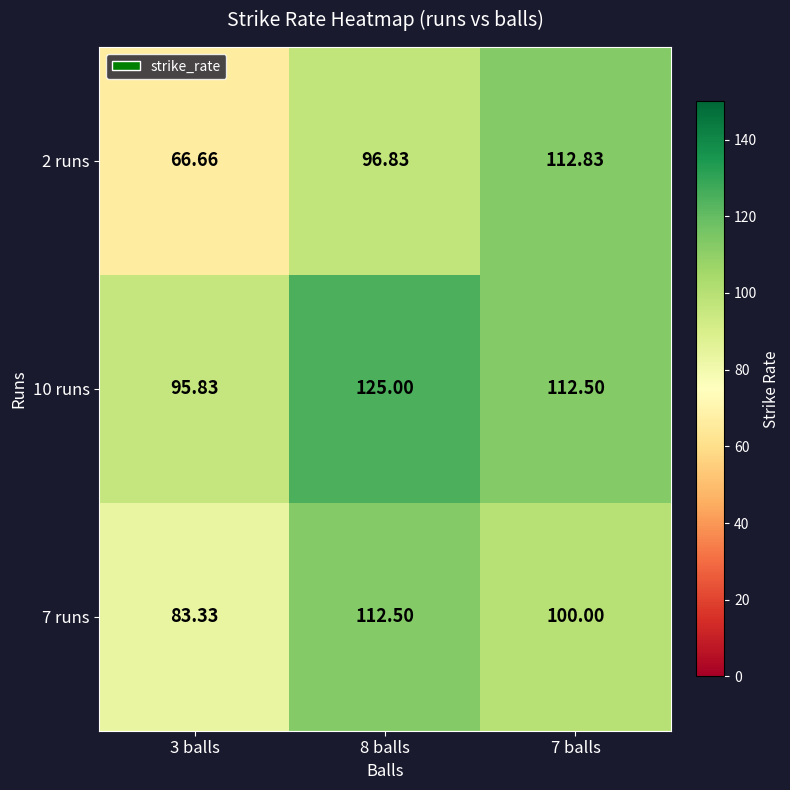

Is the value of 10 runs at 7 balls greater than the value of 2 runs at 3 balls?

Yes